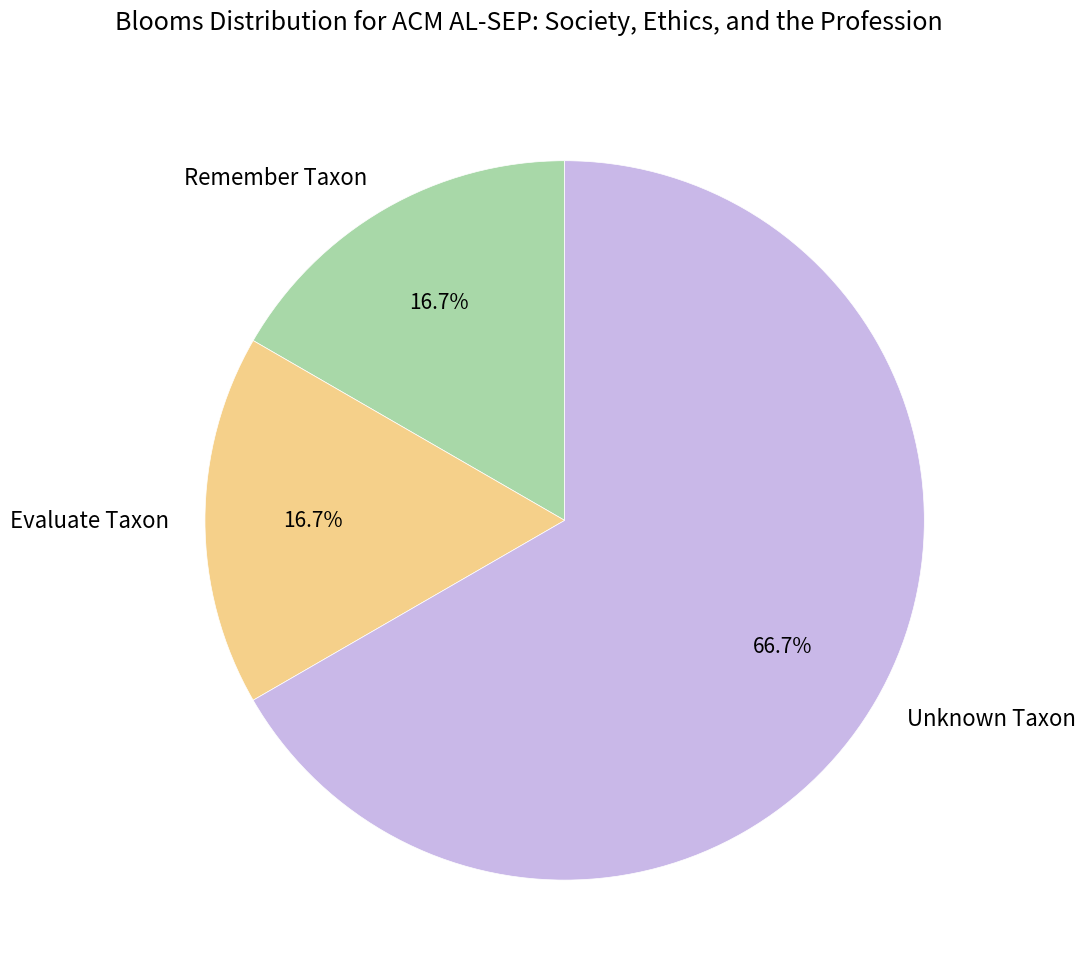

Does Remember Taxon account for over 50% of the chart?

No